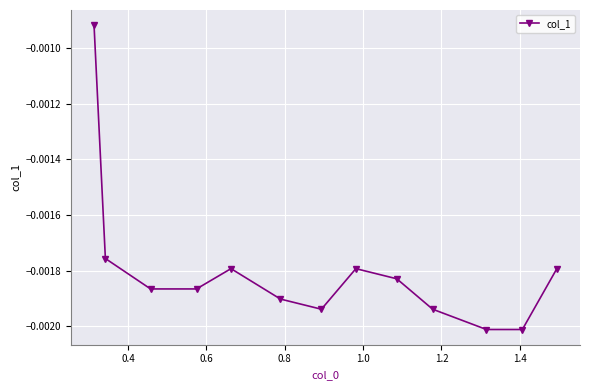

True or false: the data has more than 2 interior local peaks.

False